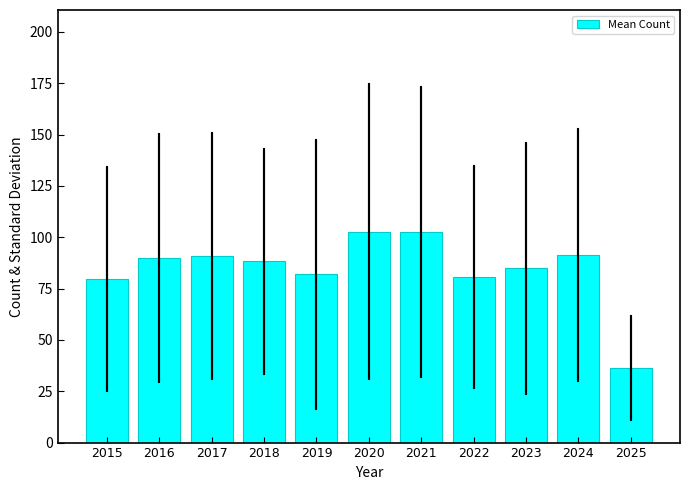

Which category has the lowest value across all series?

2025